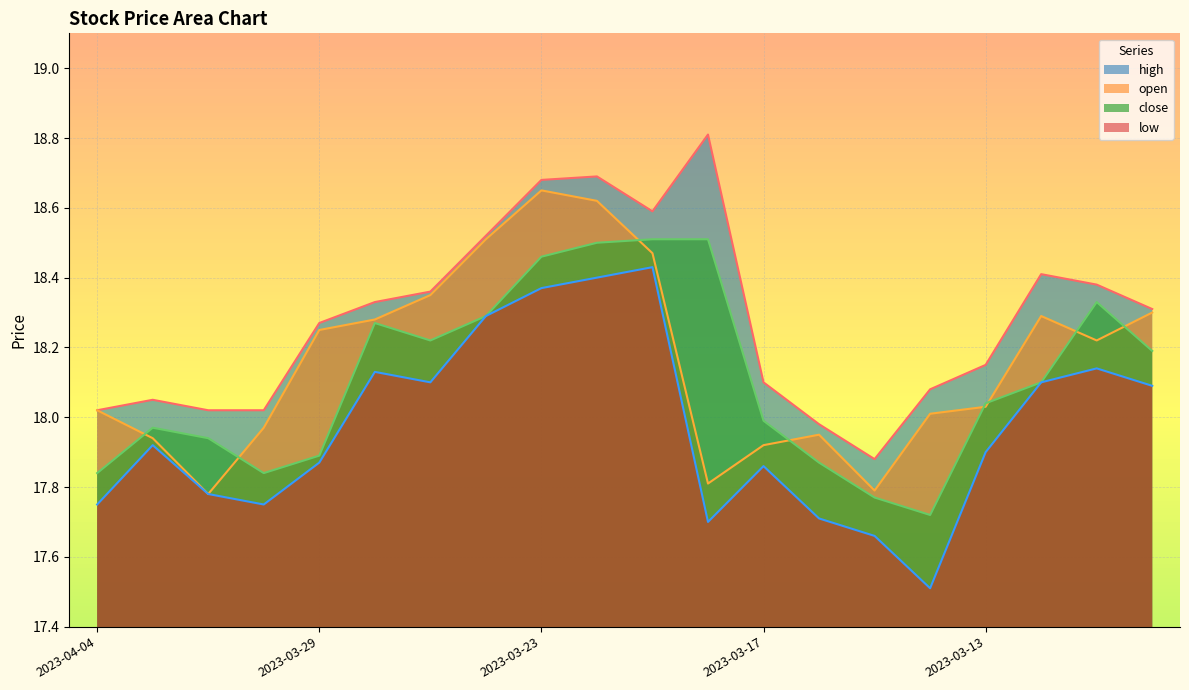

True or false: high has a value of 18.1 at 2023-03-13.

True